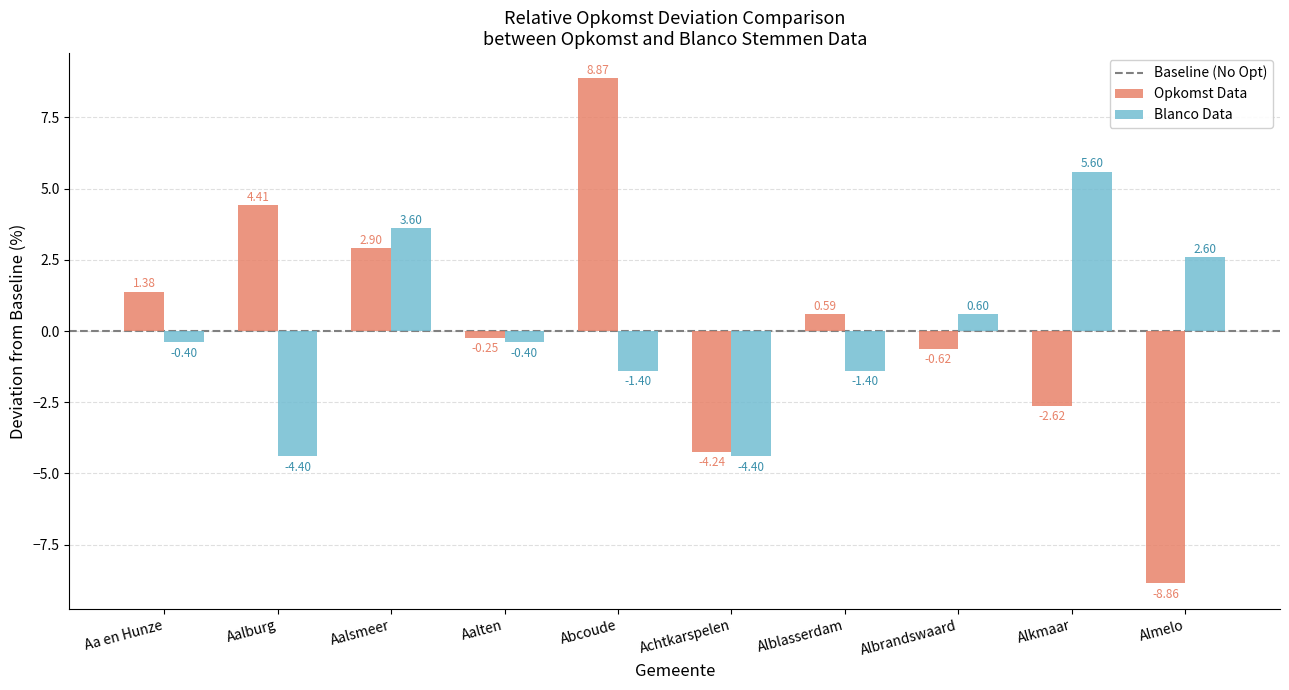

Where does the Opkomst Data series first go above 0?

Aa en Hunze